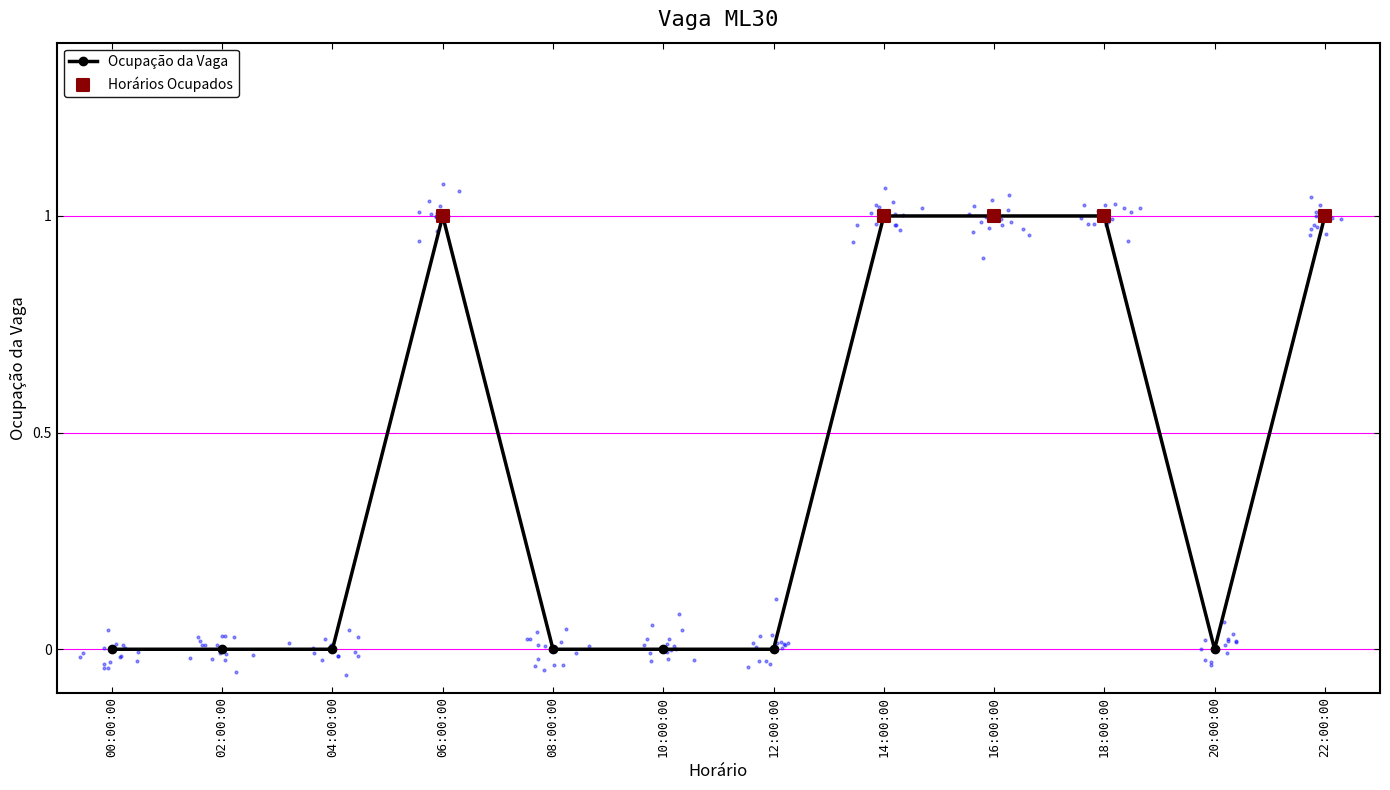

Which has a higher value, 00:00:00 or 20:00:00?

00:00:00